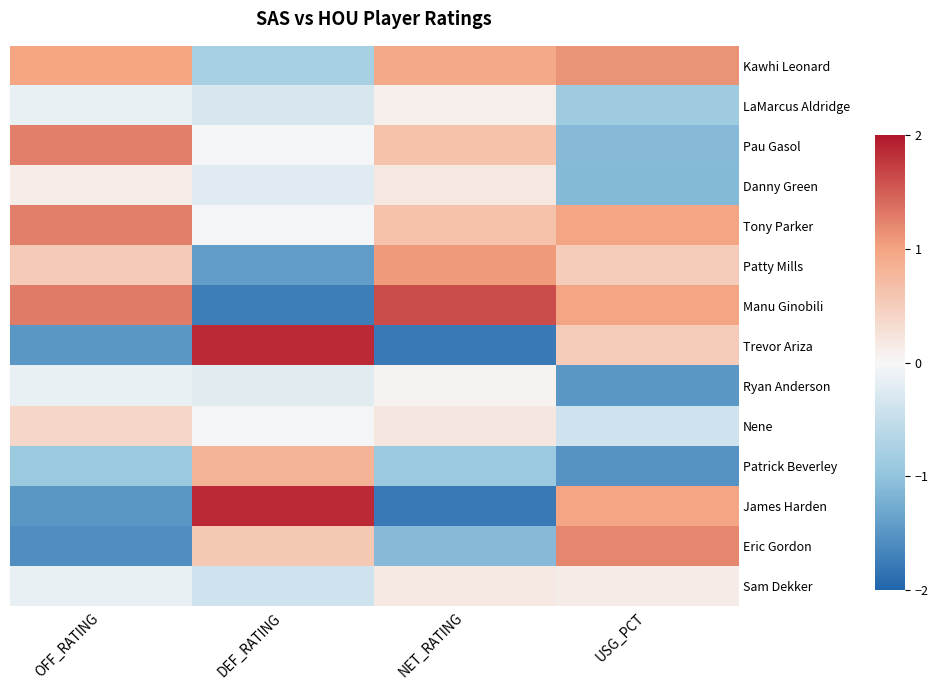

At which category does the chart reach its peak across all series?

DEF_RATING